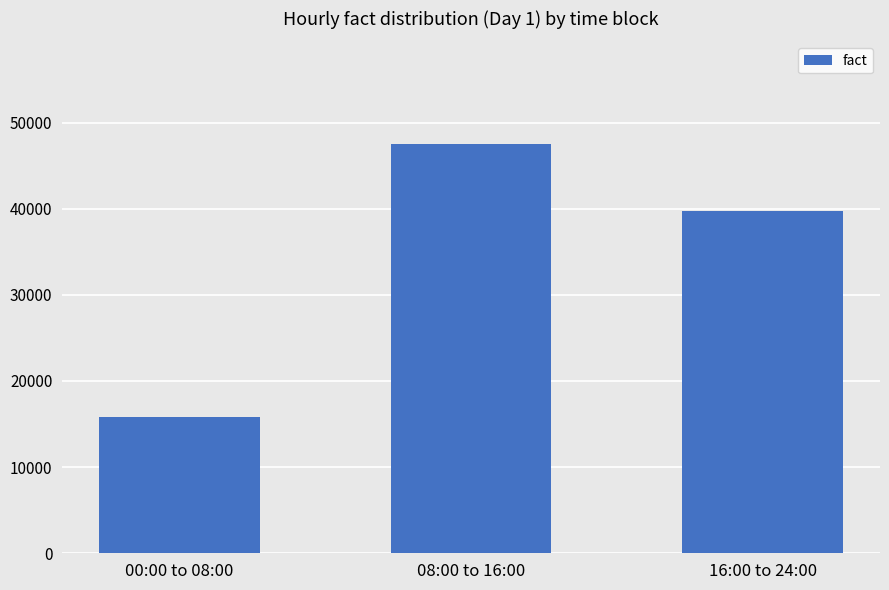

The value at 16:00 to 24:00 is 55913. True or false?

False